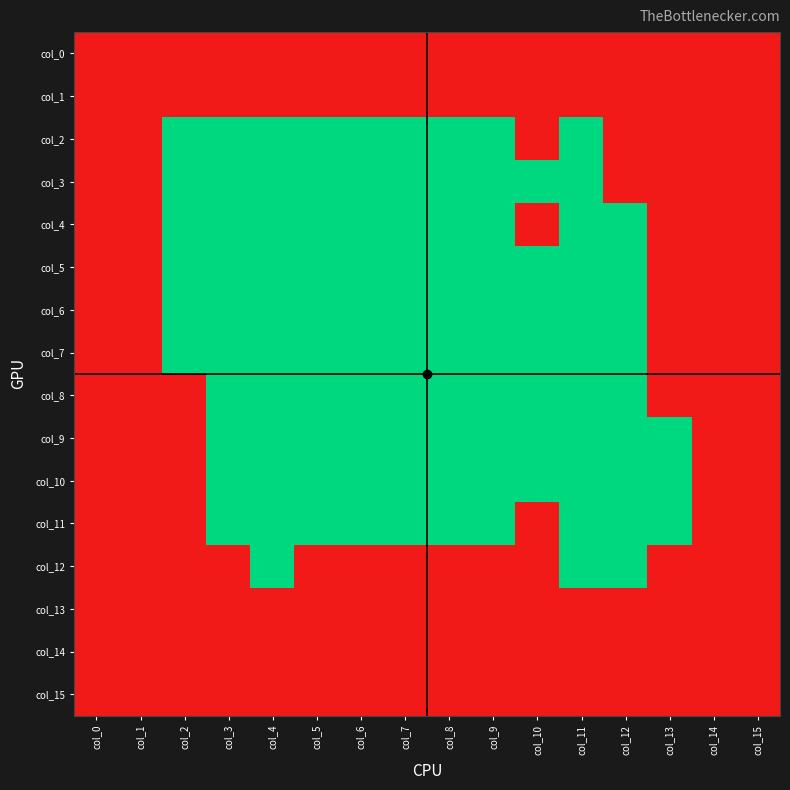

Which series has the largest range (max minus min)?

col_2